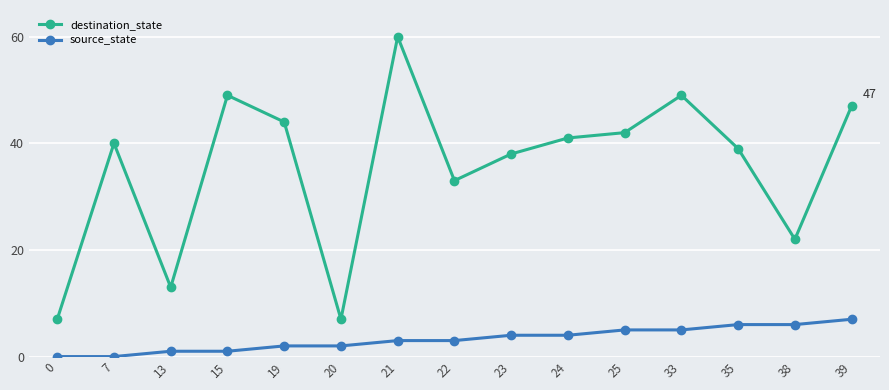

Count the number of categories in the chart.

15